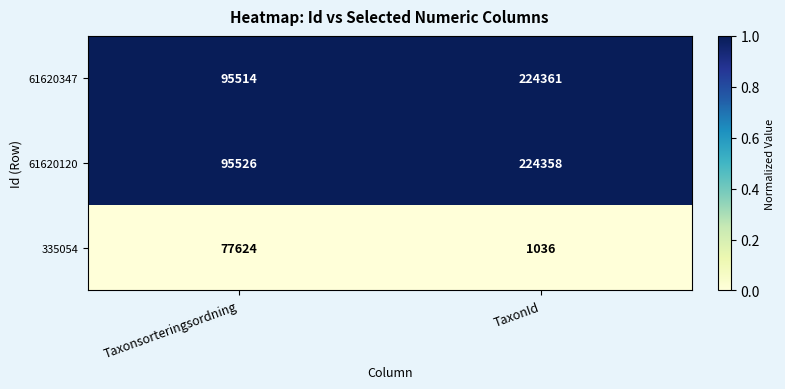

Reading left to right, what are all the values shown in this chart?

61620347: Taxonsorteringsordning=95514	TaxonId=224361
61620120: Taxonsorteringsordning=95526	TaxonId=224358
335054: Taxonsorteringsordning=77624	TaxonId=1036